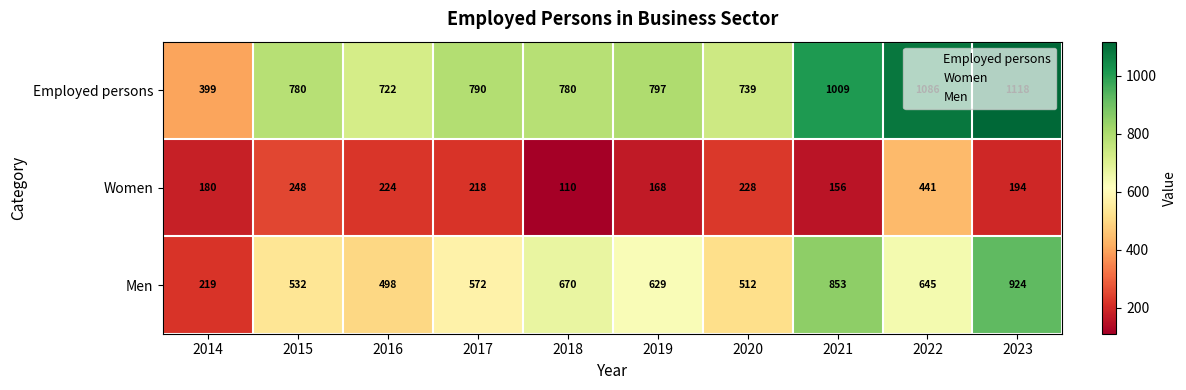

What is the difference between the highest and lowest values at 2021?

853